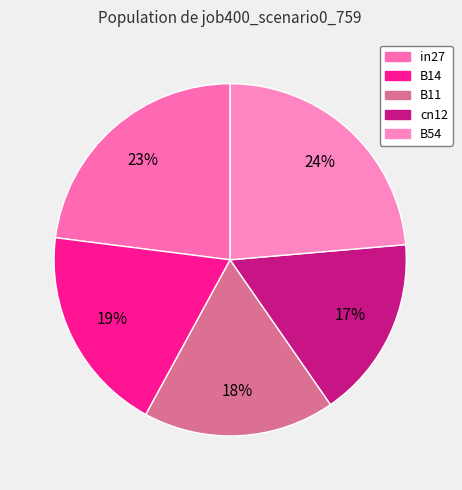

To the nearest percent, what is the average slice percentage?

20%